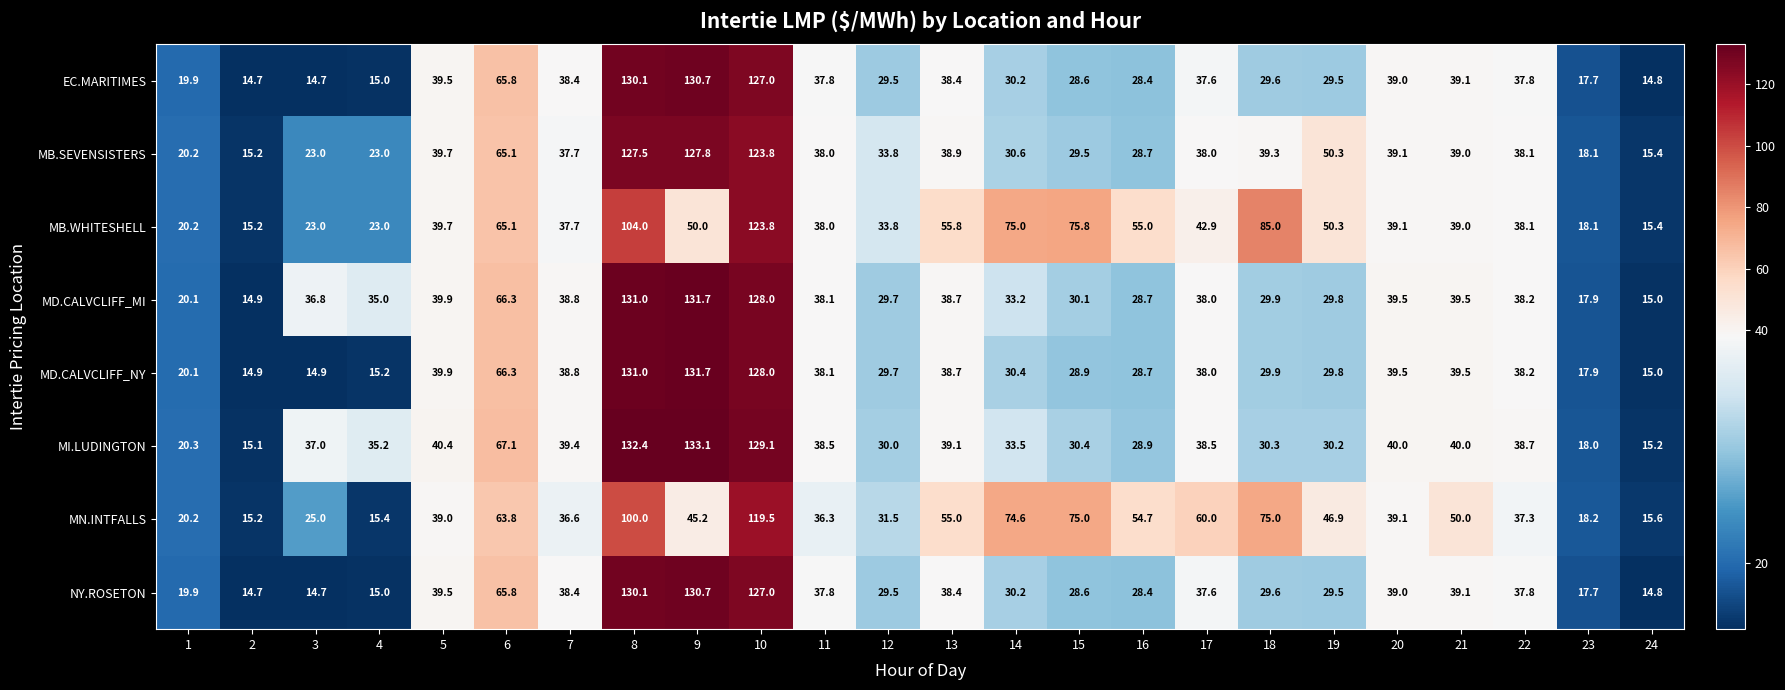

The value of MI.LUDINGTON at 24 is 4.2. True or false?

False